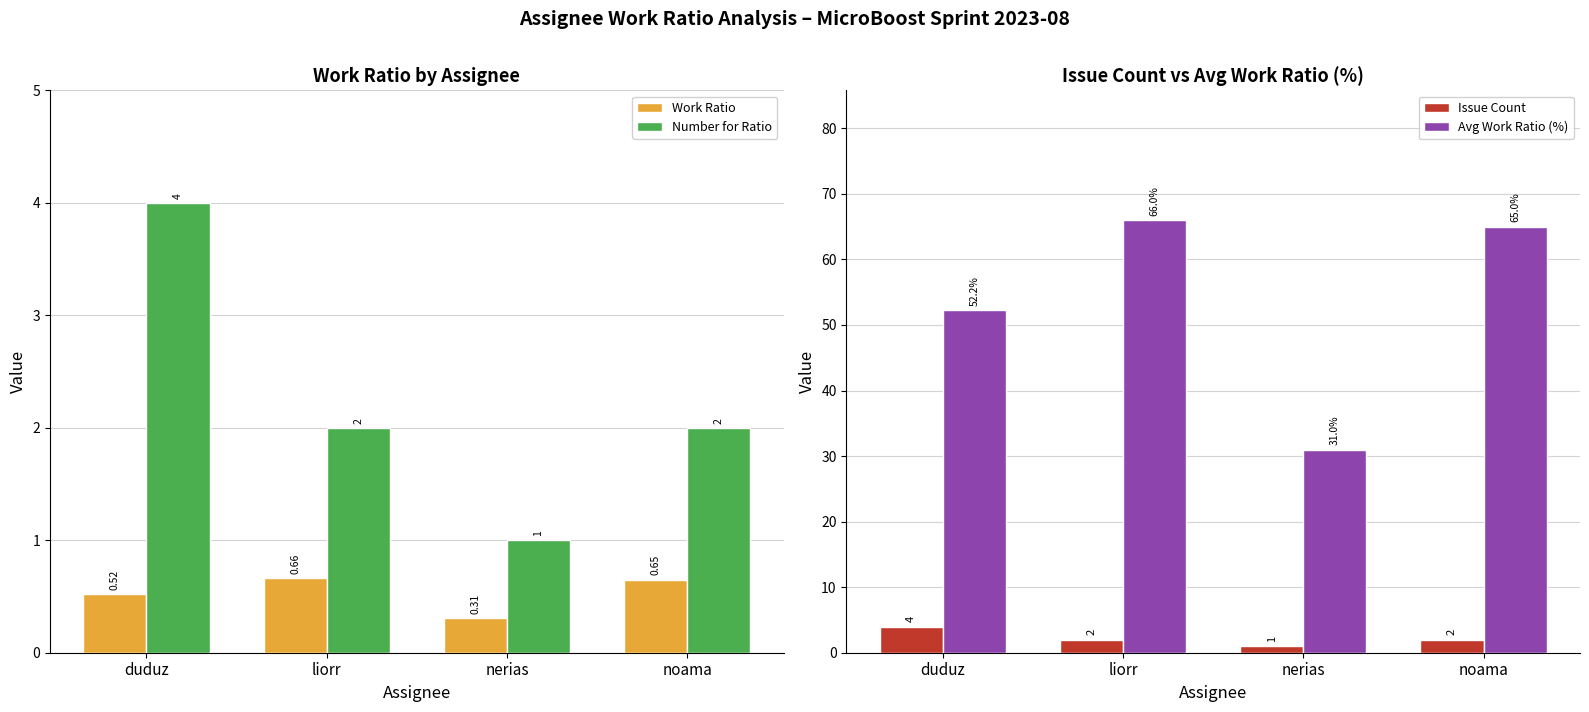

Is the value of Issue Count at noama greater than the value of Avg Work Ratio (%) at duduz?

No